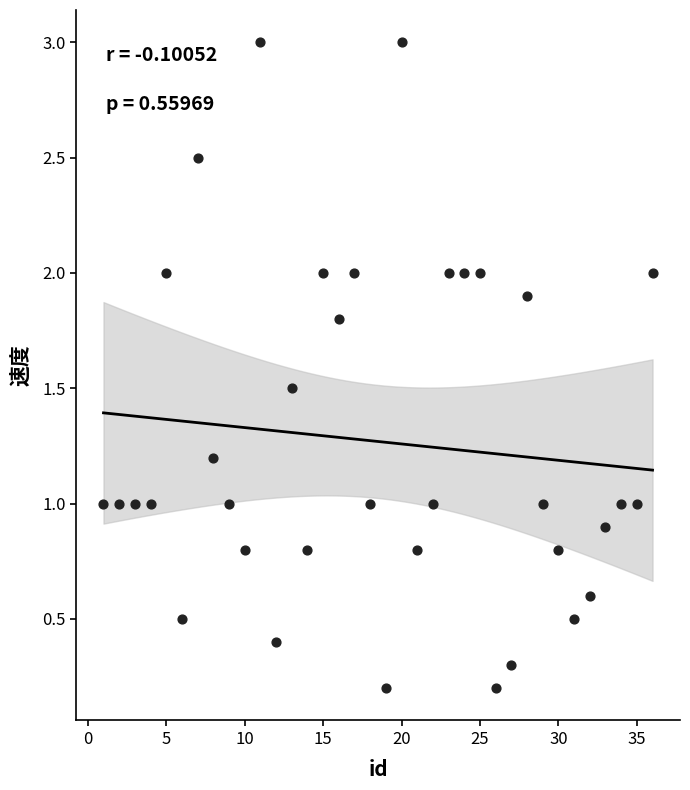

What is the range of Y values (max minus min)?

2.8